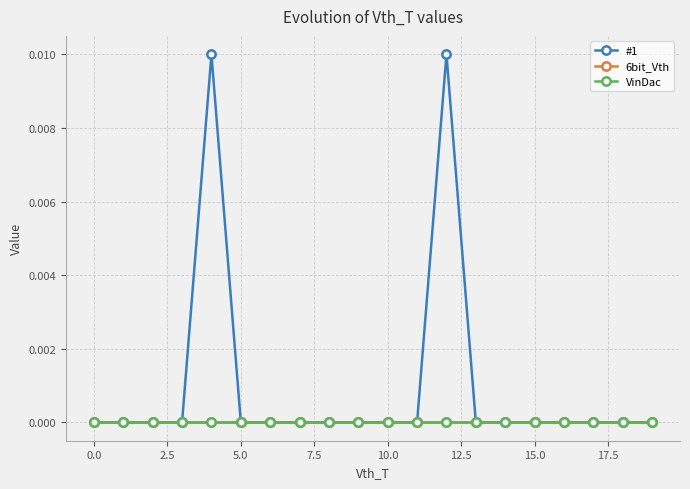

Does the chart have visible grid lines?

Yes